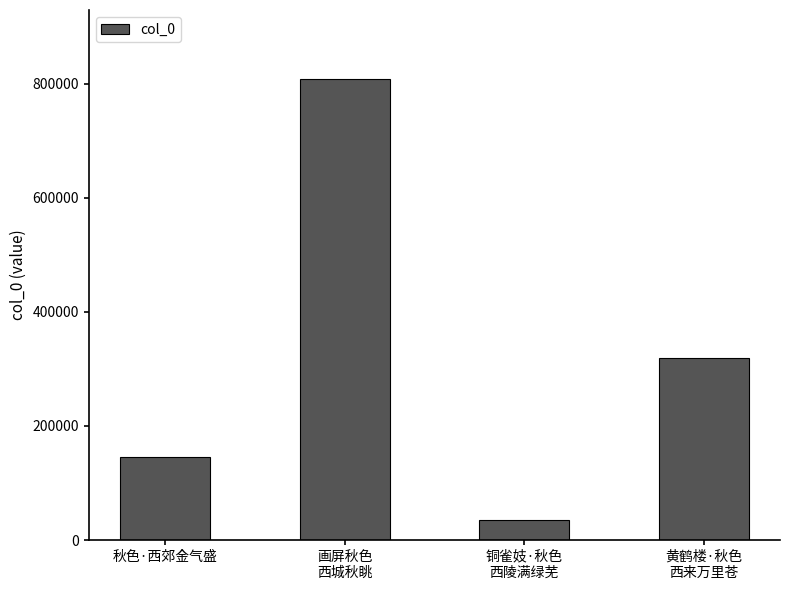

Between 画屏秋色
西城秋眺 and 秋色·西郊金气盛, which is larger?

画屏秋色
西城秋眺